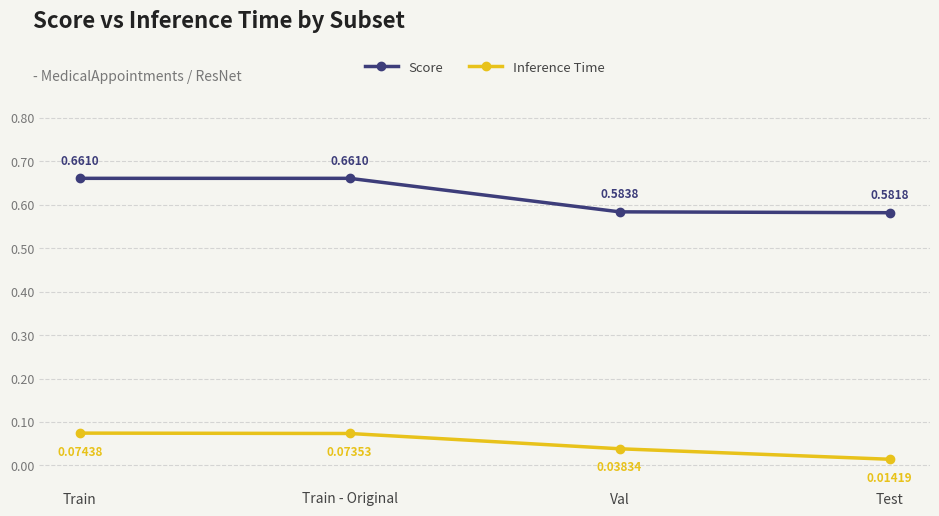

Is this an area chart (filled region under the line)?

No